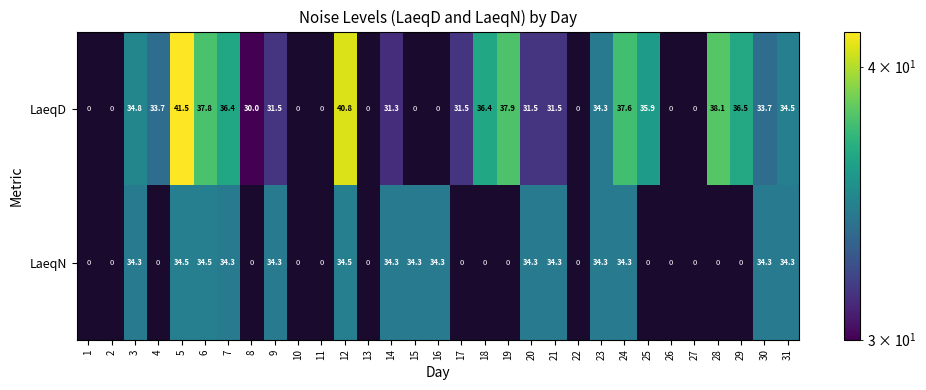

What is the average value of the LaeqD series?

23.8